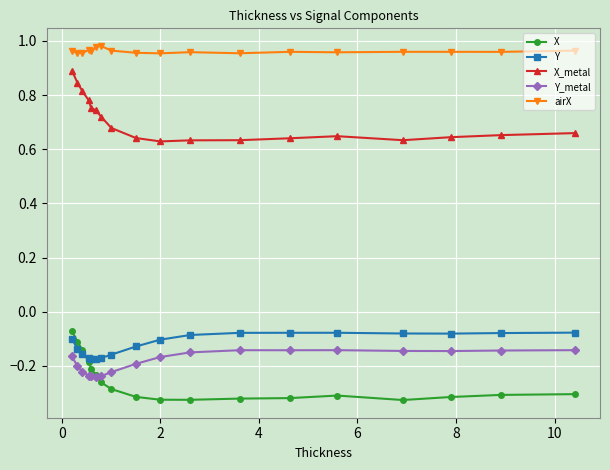

How many times do Y_metal and X cross each other?

1